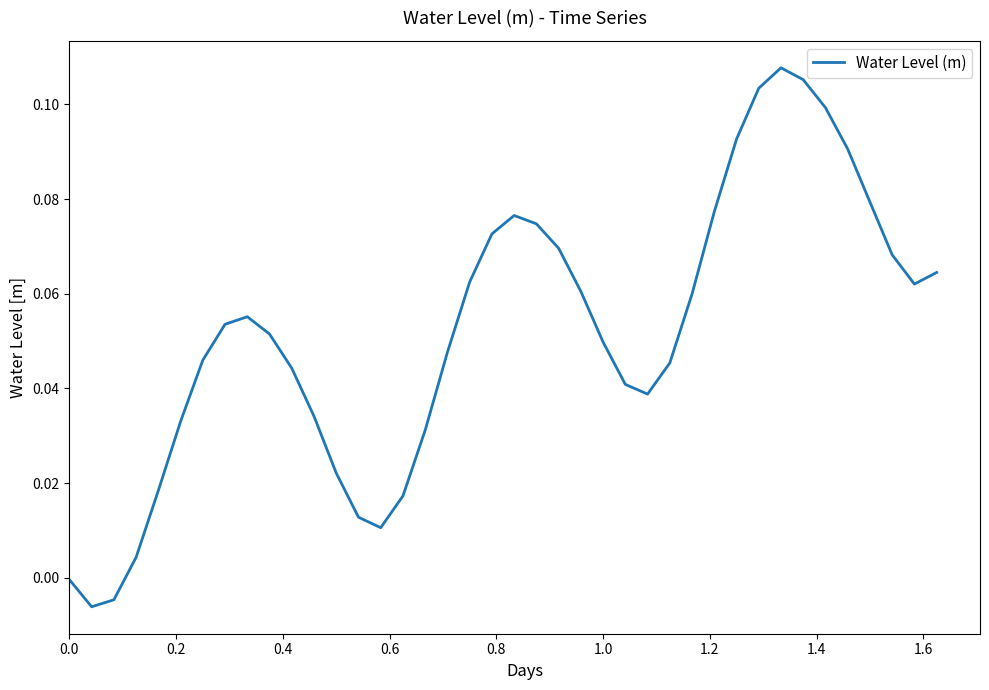

How many lines are shown in the chart?

1